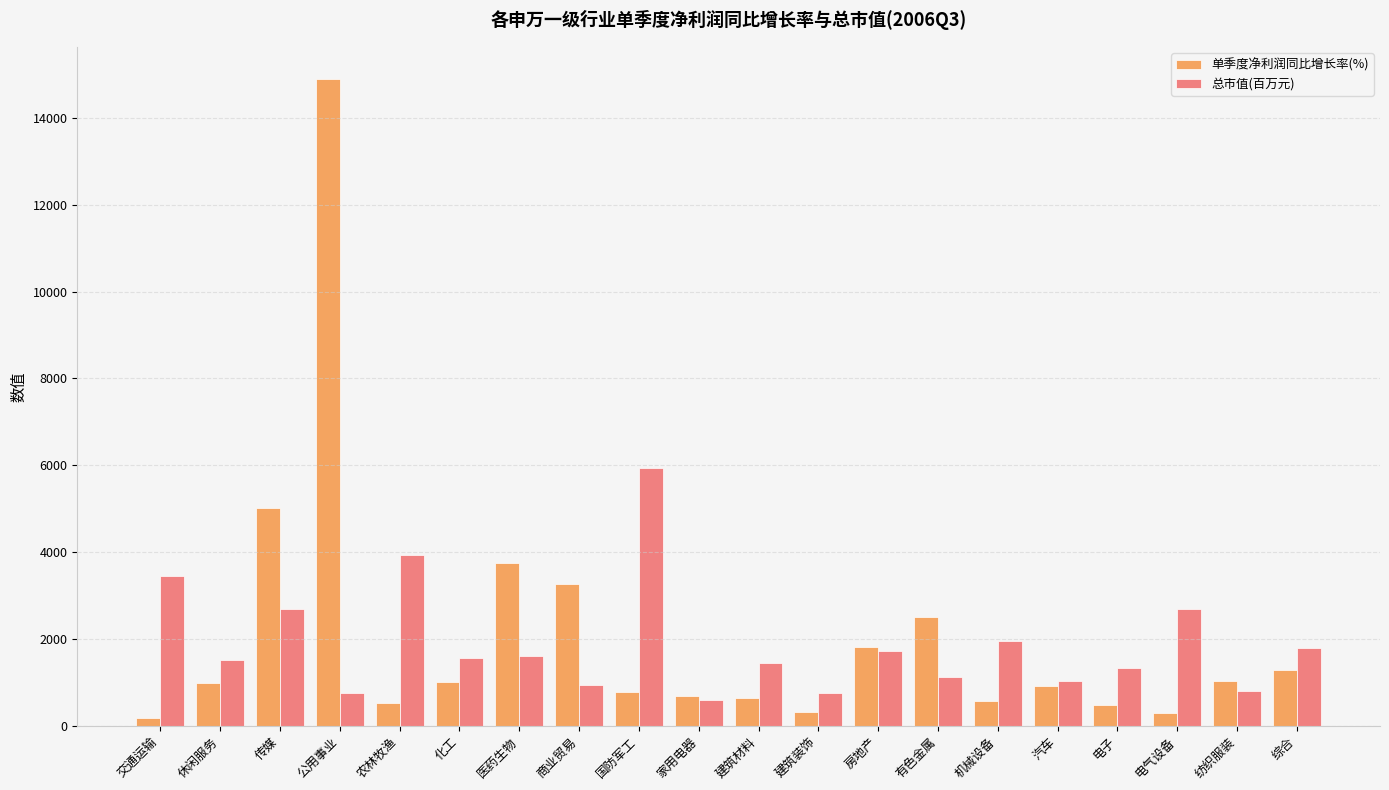

Where does the 总市值(百万元) series first go above 1551?

交通运输